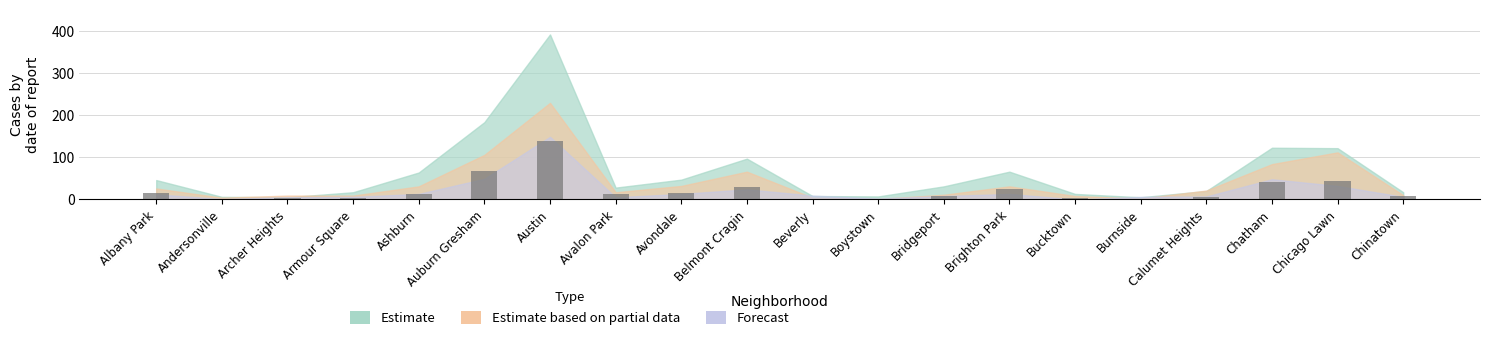

At which category does the chart reach its peak across all series?

Austin